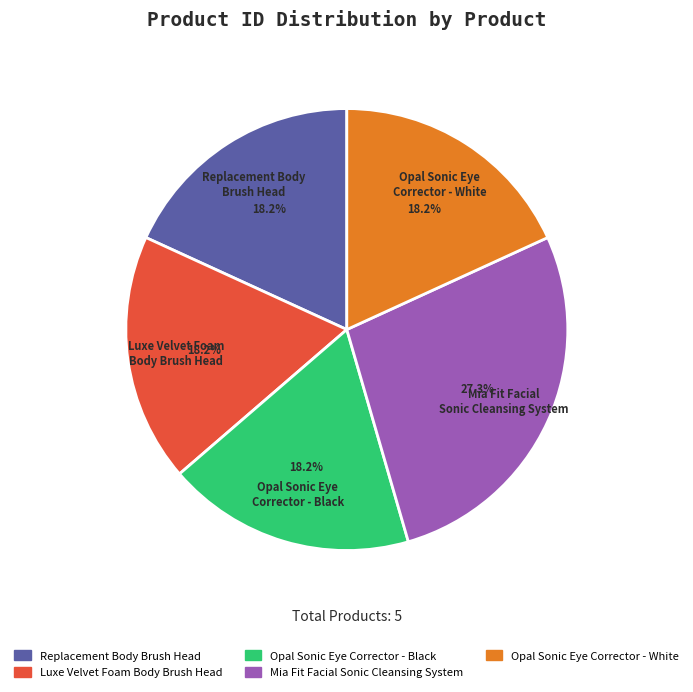

Which category has the biggest portion of the pie?

Mia Fit Facial Sonic Cleansing System